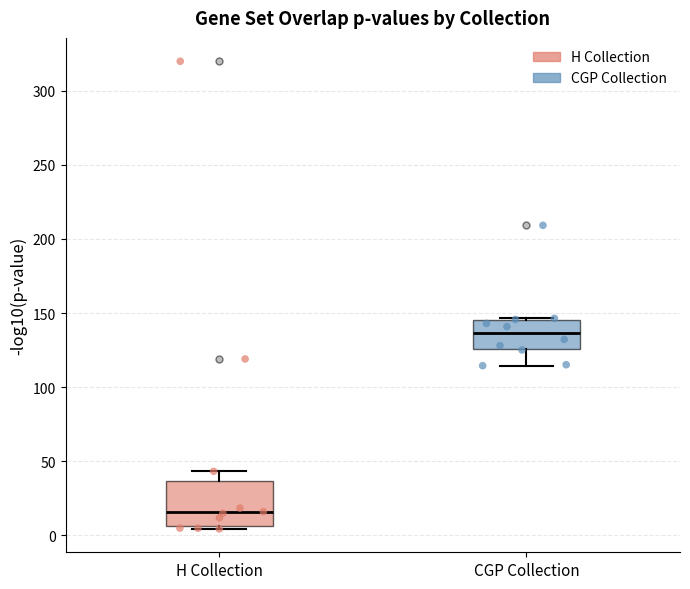

Reading left to right, transcribe this box plot: for each box, give where its median line is, the range the box spans, and where its two whiskers end, as read against the y-axis. The values are not printed on the chart, so give them approximately, as read against the axis.

H Collection: median 15, box 5 to 35, whiskers 5 (just below the box's lower edge) to 45
CGP Collection: median 135, box 125 to 145, whiskers 115 to 145